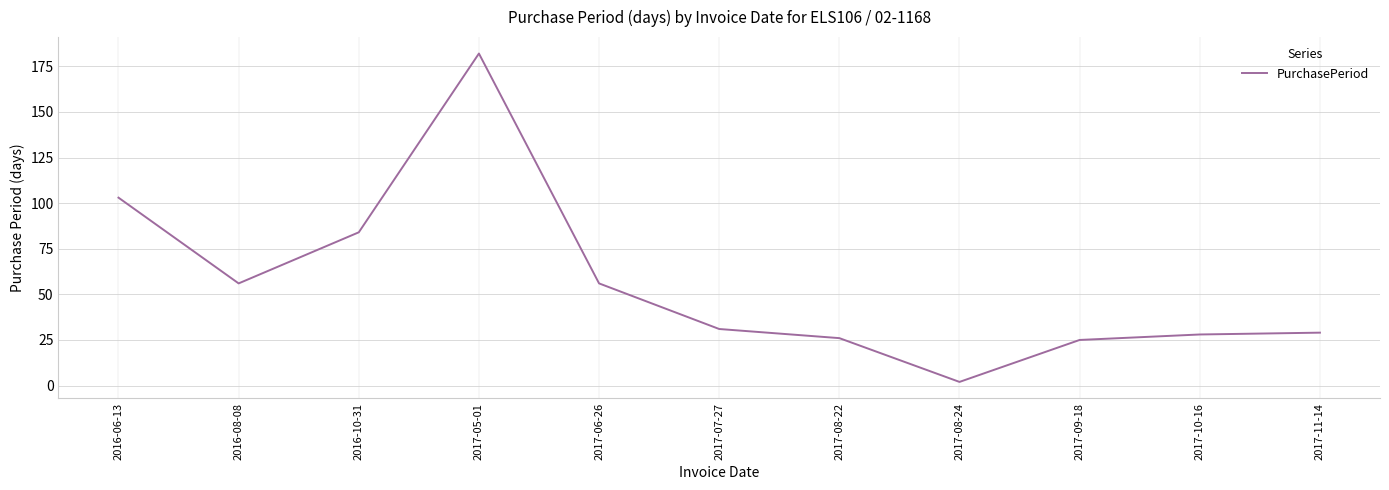

What is the smallest value displayed?

2